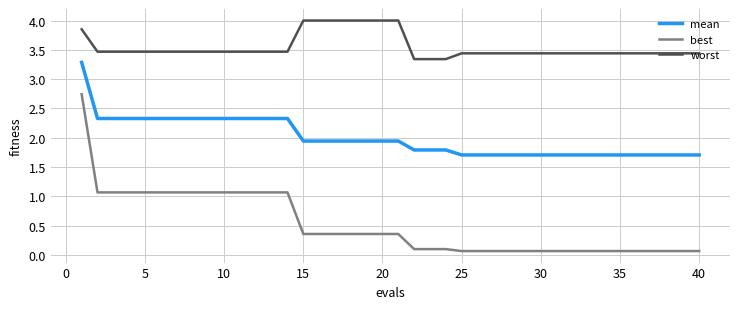

Which series has the largest total across all categories?

worst